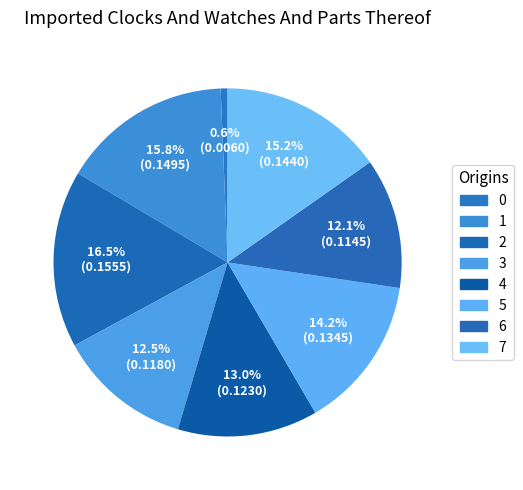

Count the number of slices in the pie.

8